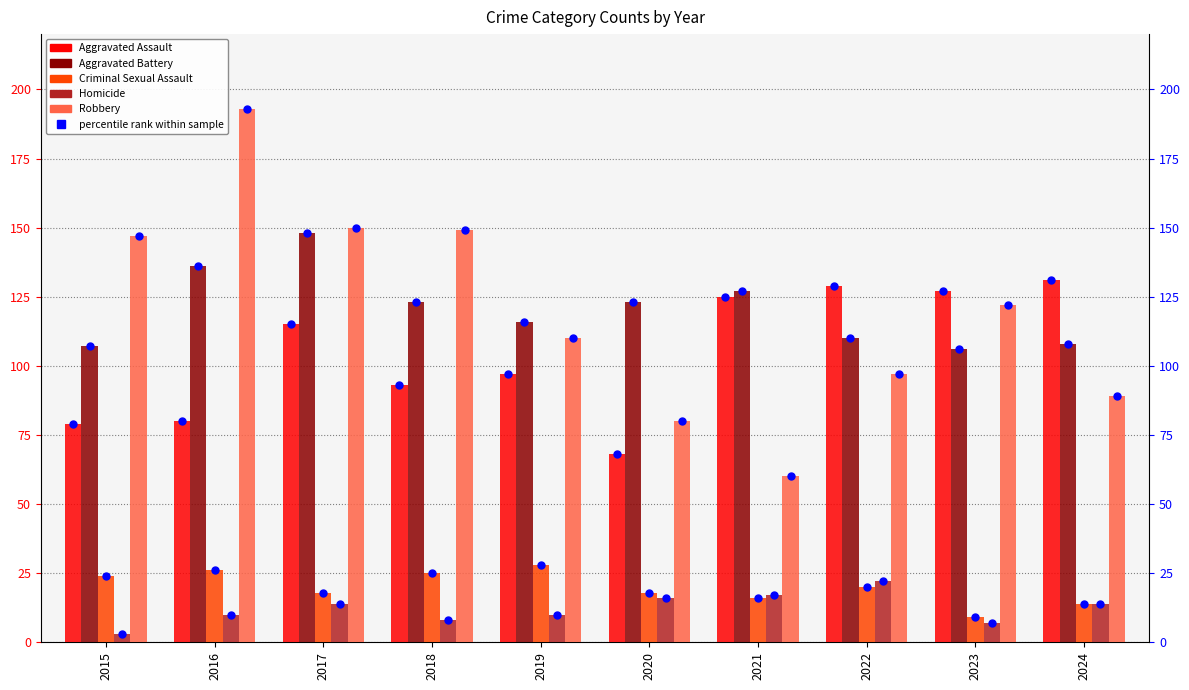

Which series has the widest spread of Y values?

Robbery